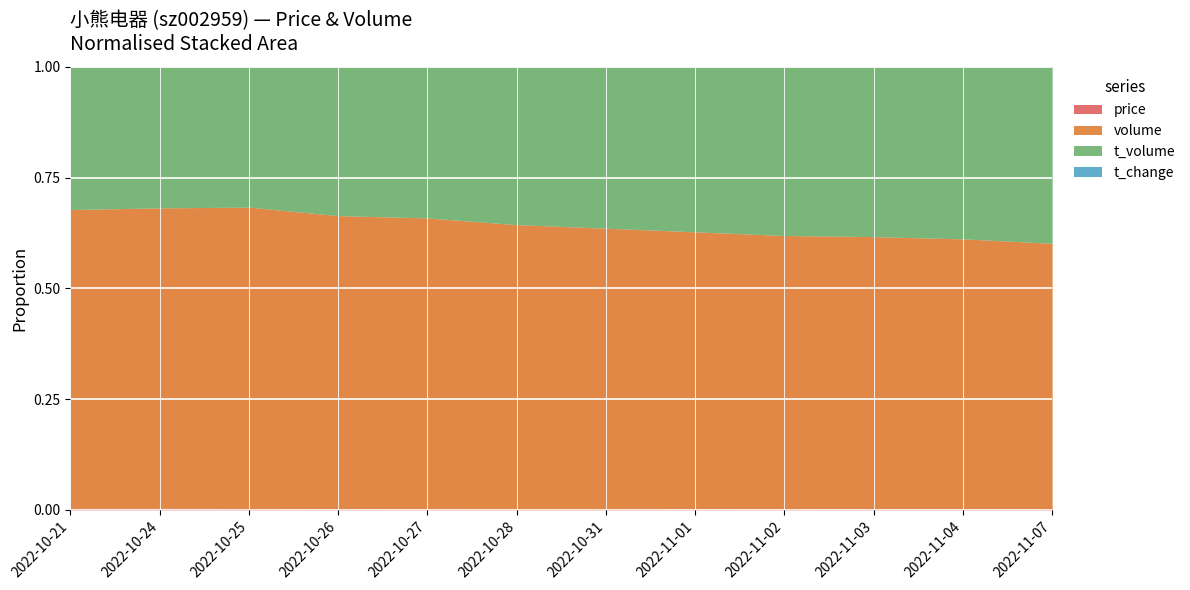

What is the minimum value shown in the chart?

0.6